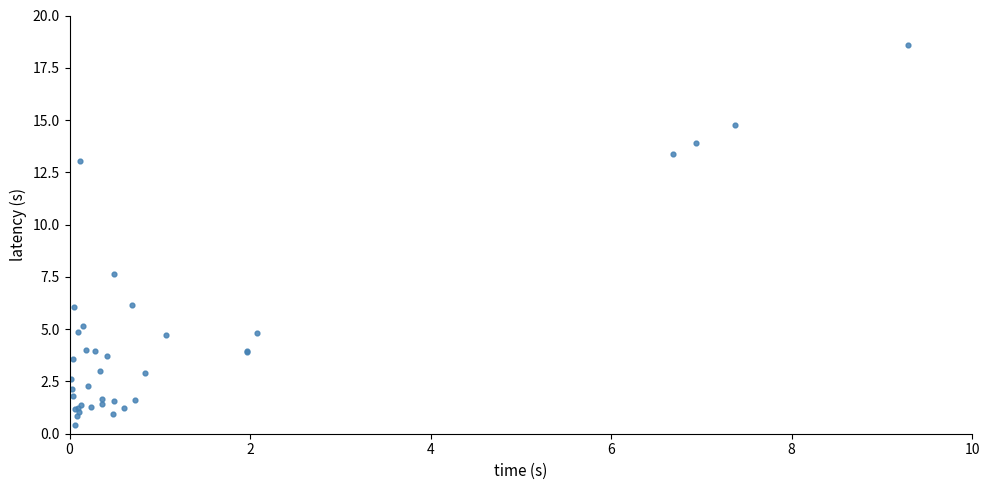

What Y value in the scatter plot is closest to 9?

7.7